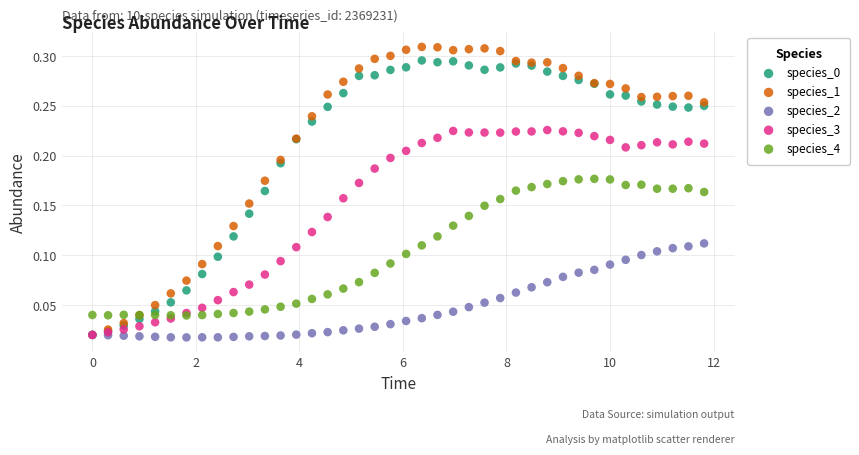

Which series has the widest spread of Y values?

species_1